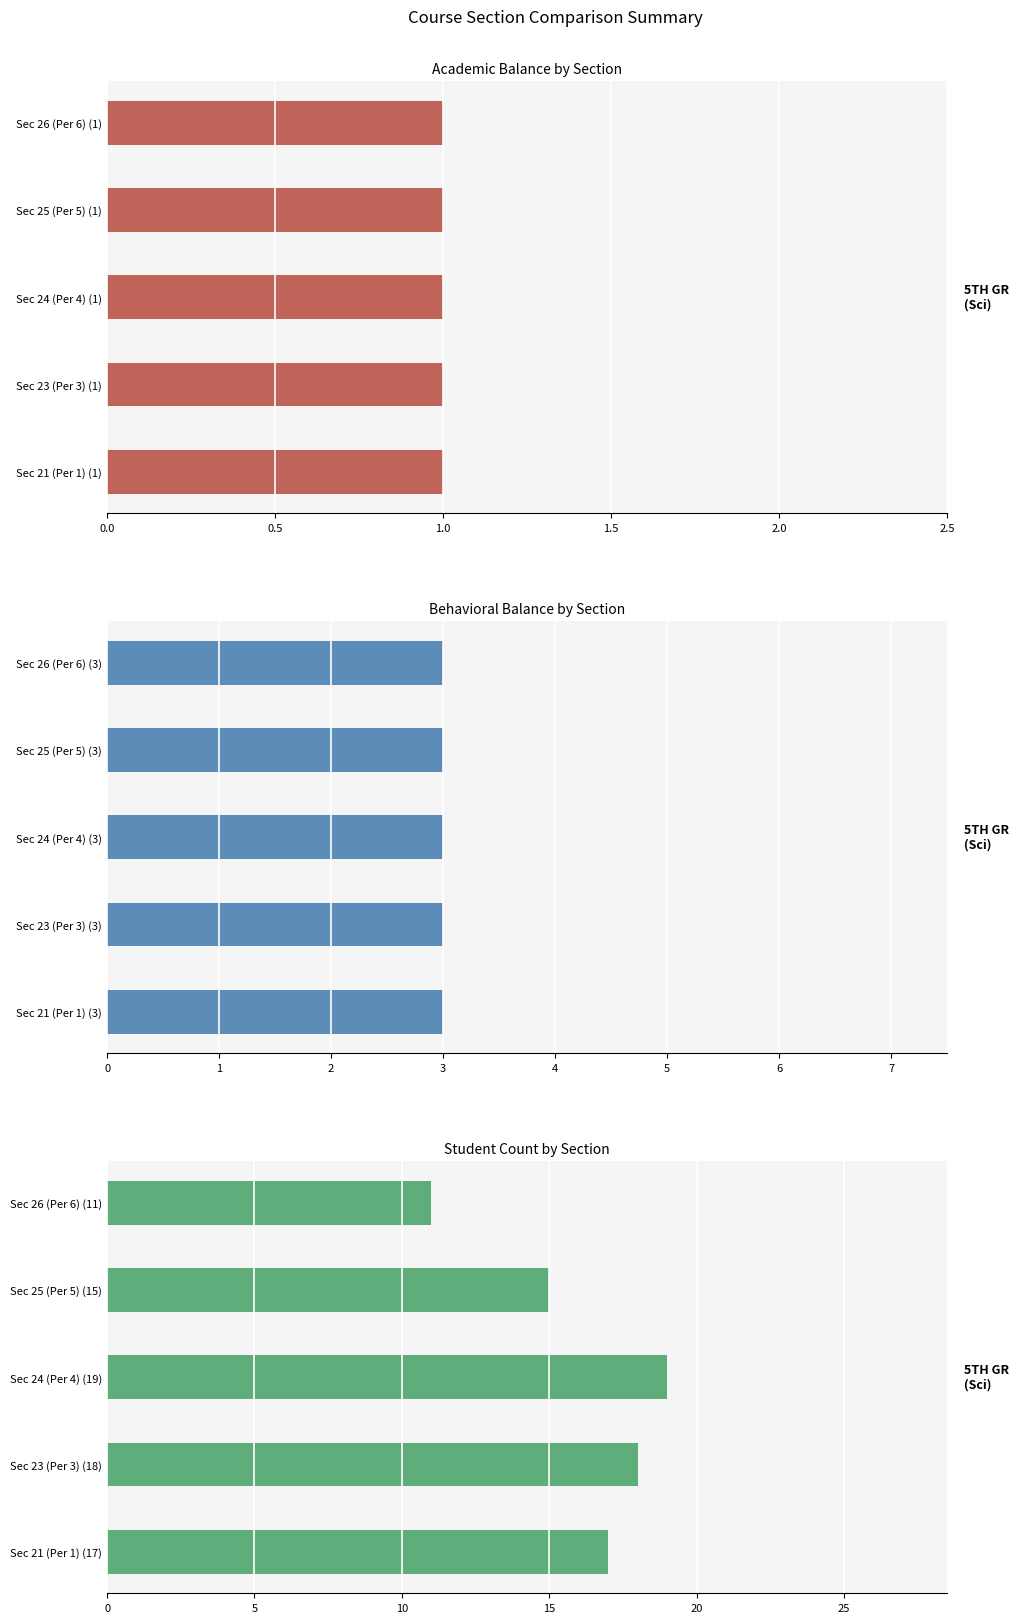

What is the total value across all series at 2.0?

12.0